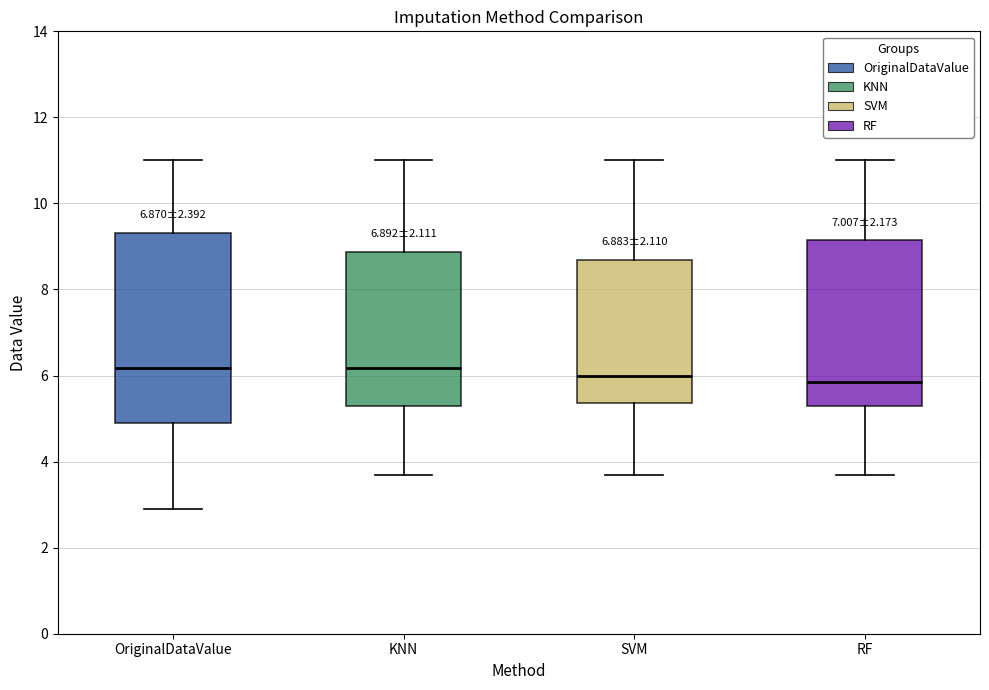

Reading left to right, transcribe this box plot: for each box, give where its median line is, the range the box spans, and where its two whiskers end, as read against the y-axis. The values are not printed on the chart, so give them approximately, as read against the axis.

OriginalDataValue: median 6.2, box 4.8 to 9.4, whiskers 3.0 to 11.0
KNN: median 6.2, box 5.2 to 8.8, whiskers 3.8 to 11.0
SVM: median 6.0, box 5.4 to 8.6, whiskers 3.8 to 11.0
RF: median 5.8, box 5.2 to 9.2, whiskers 3.8 to 11.0